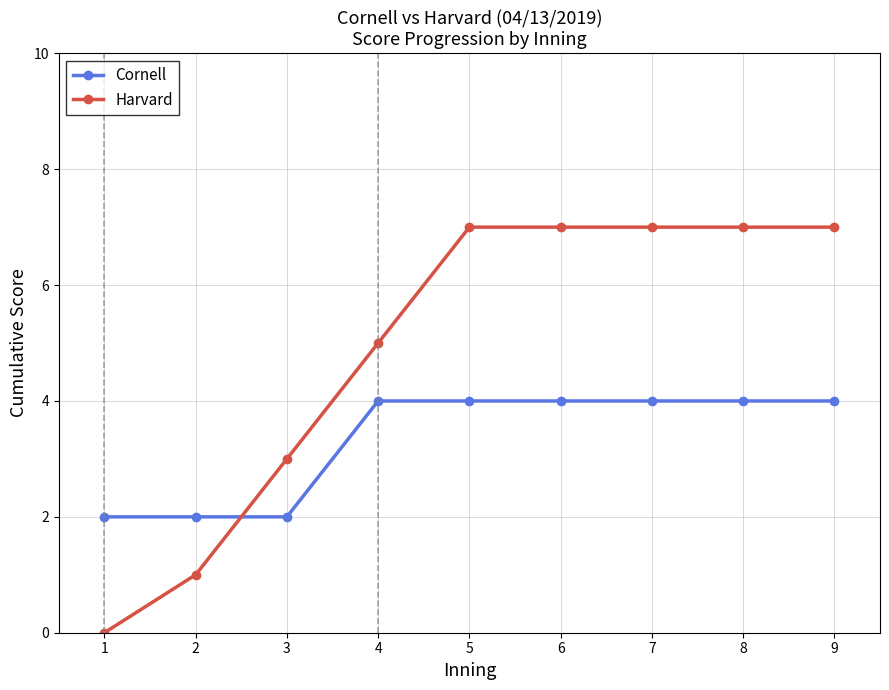

Reading left to right, extract all data points from this chart.

Cornell: 2	2	2	4	4	4	4	4	4
Harvard: 0	1	3	5	7	7	7	7	7